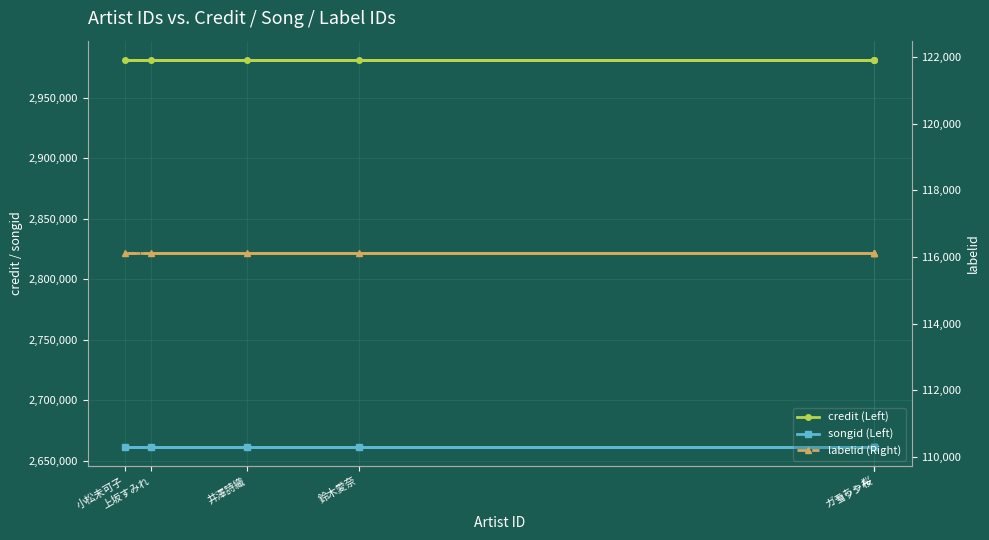

What is the minimum value for credit (Left)?

2981065